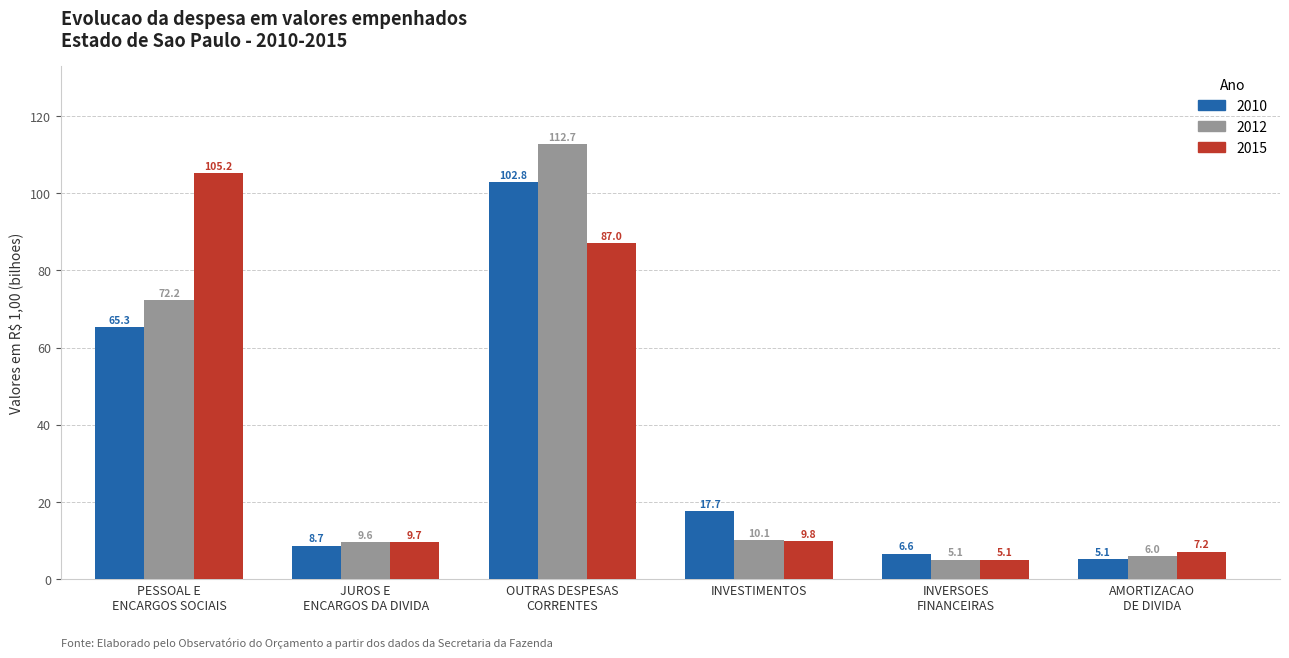

At which label is 2015 closest to 55?

OUTRAS DESPESAS
CORRENTES